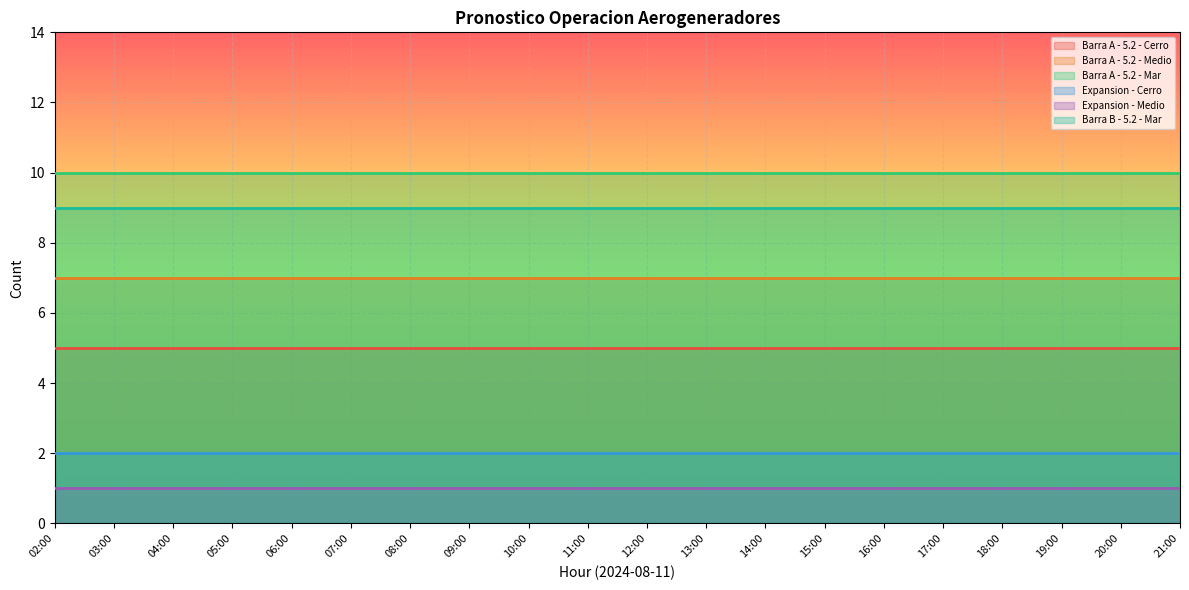

What is the minimum value for Expansion - Cerro?

2